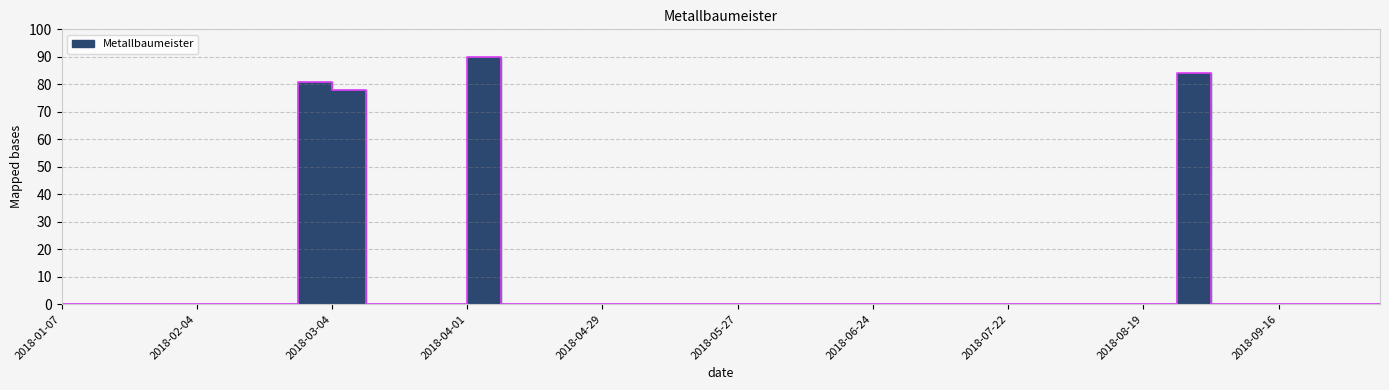

Which has a higher value, 2018-04-29 or 2018-04-08?

2018-04-29